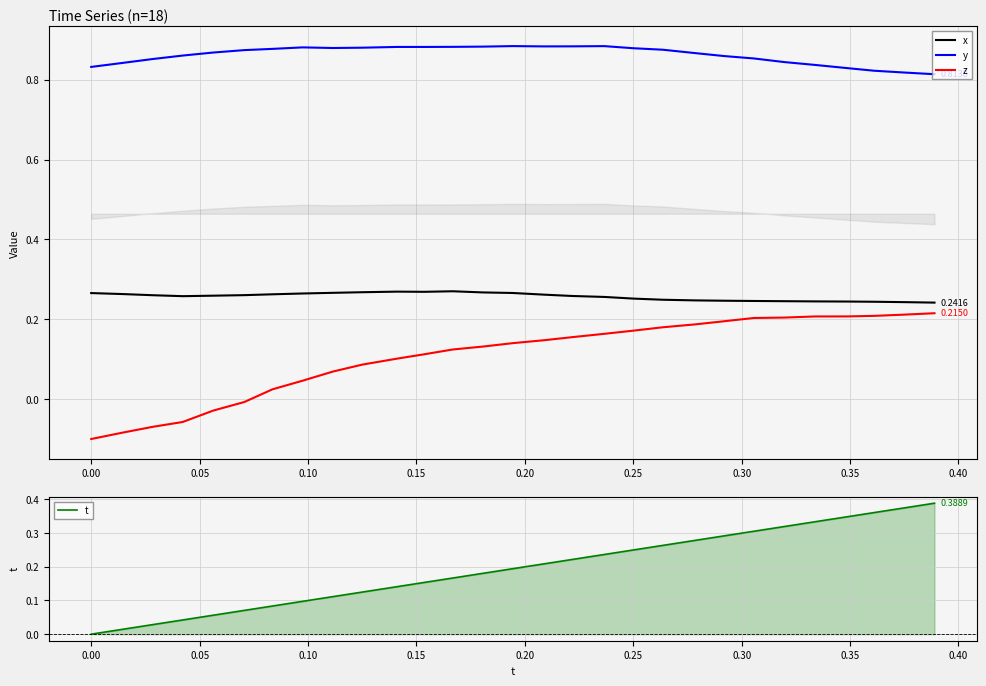

True or false: x and y intersect in this chart.

False